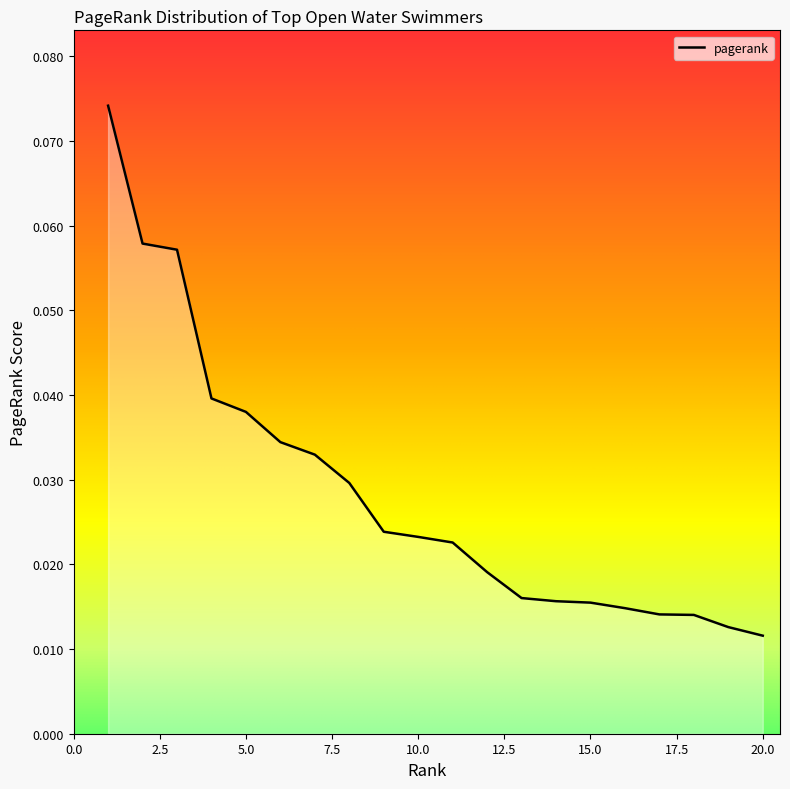

Reading left to right, extract all data points from this chart.

1=0.1	2=0.1	3=0.1	4=0.0	5=0.0	6=0.0	7=0.0	8=0.0	9=0.0	10=0.0	11=0.0	12=0.0	13=0.0	14=0.0	15=0.0	16=0.0	17=0.0	18=0.0	19=0.0	20=0.0